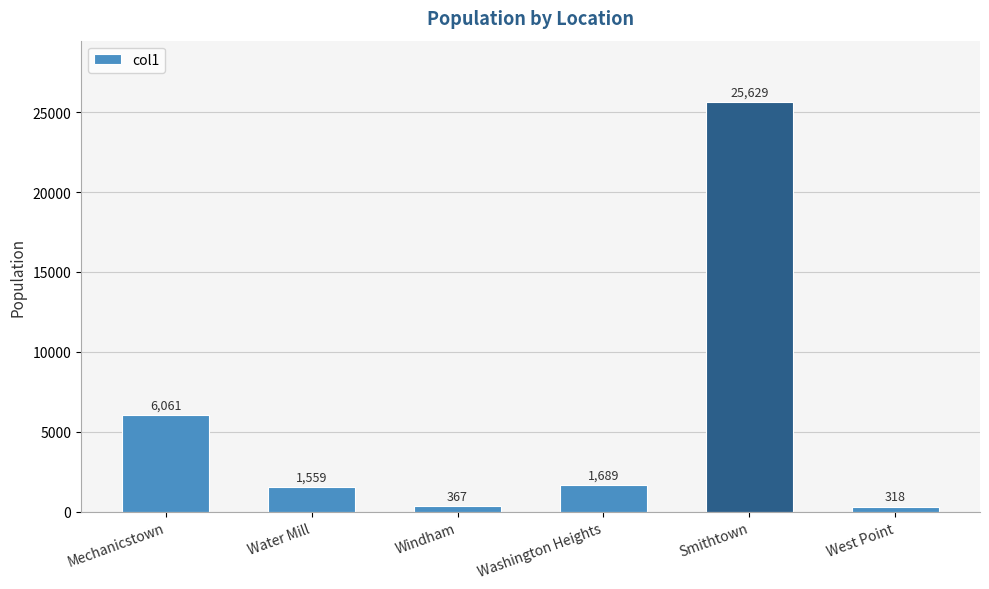

What is the label of the 5th bar from the left?

Smithtown